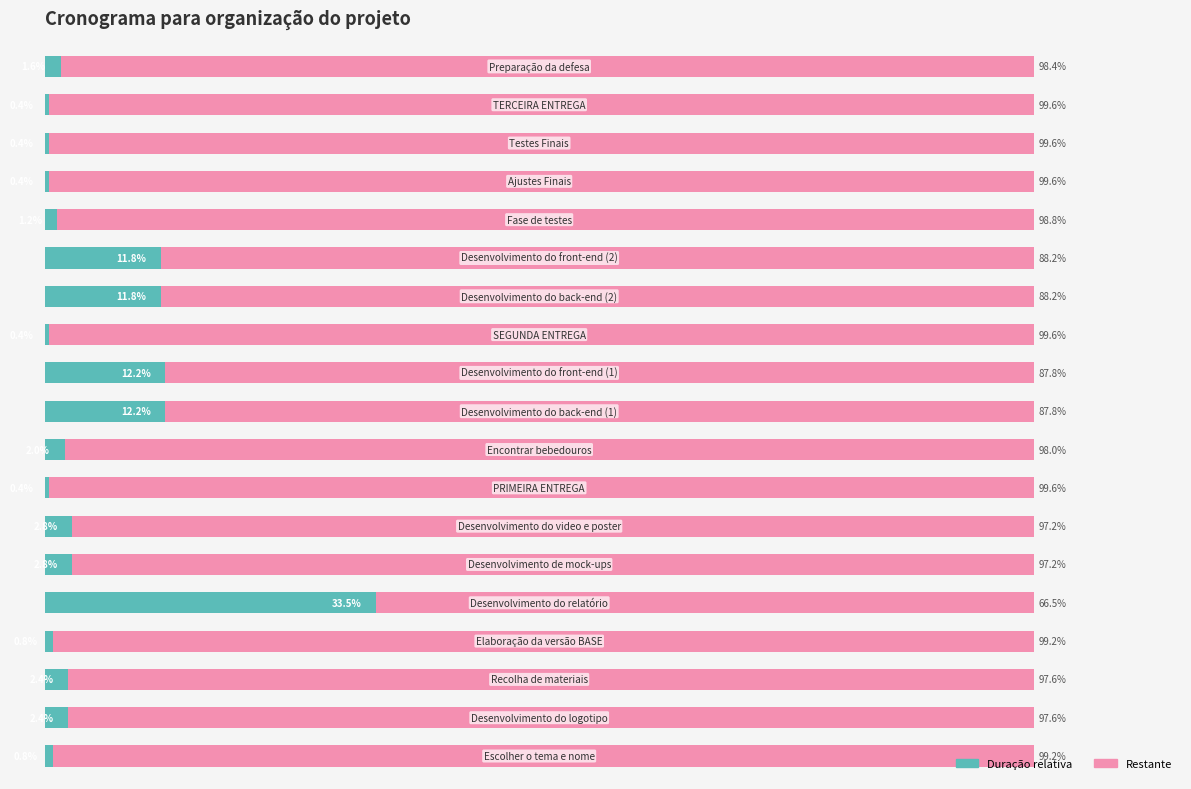

What are all the series names shown in the legend?

Duração relativa, Restante